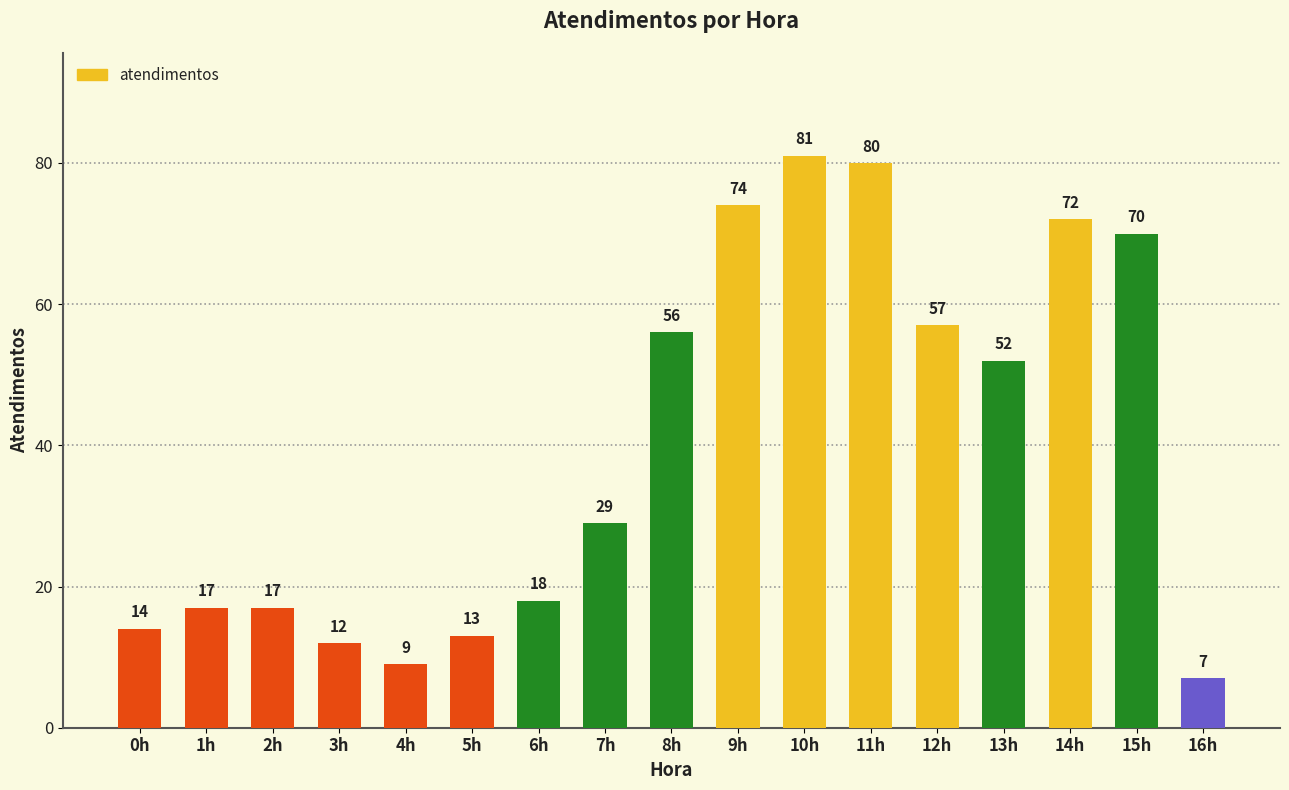

Does the chart contain stacked bars?

No